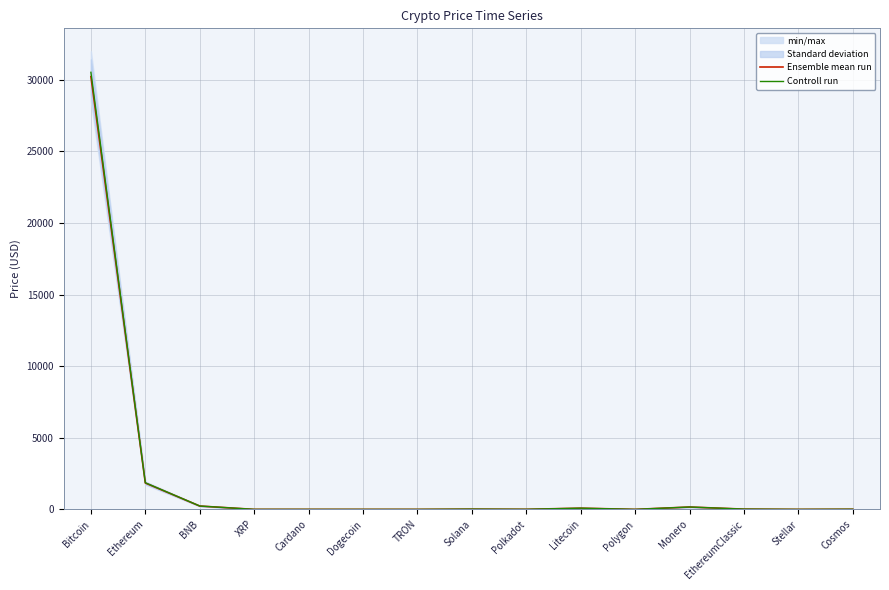

The value of Ensemble mean run at Solana is 16.1. True or false?

True